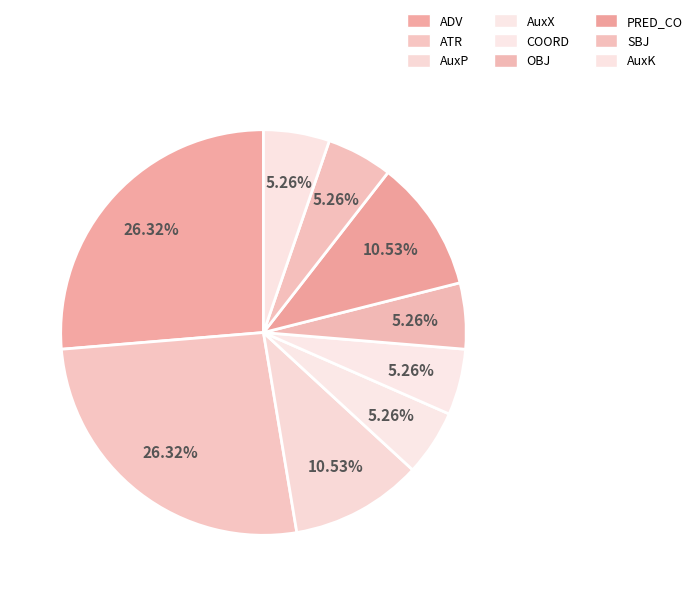

Does any single category account for the majority?

No